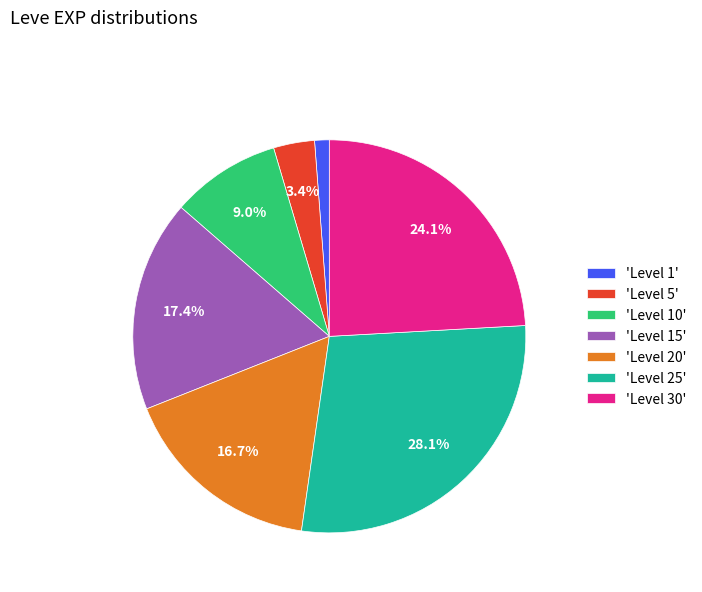

Combined, do 'Level 30' and 'Level 15' account for over 50%?

No